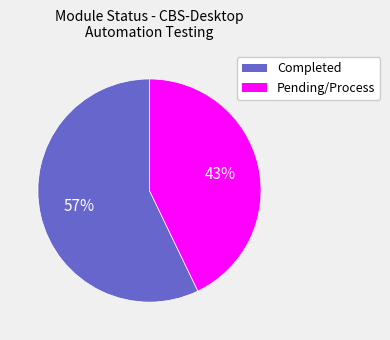

To the nearest percent, what is the difference between the largest and smallest slice percentages?

14%